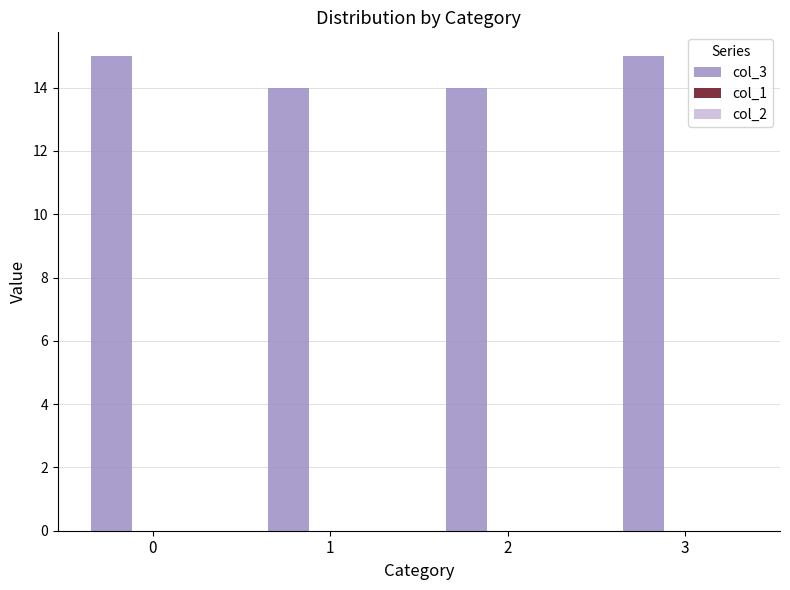

The chart shows a value of 20 at 3. True or false?

False